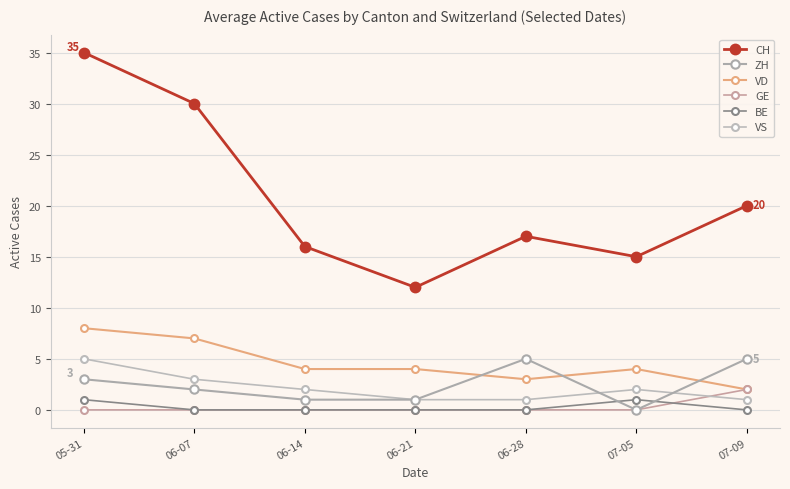

Does the chart have visible grid lines?

Yes